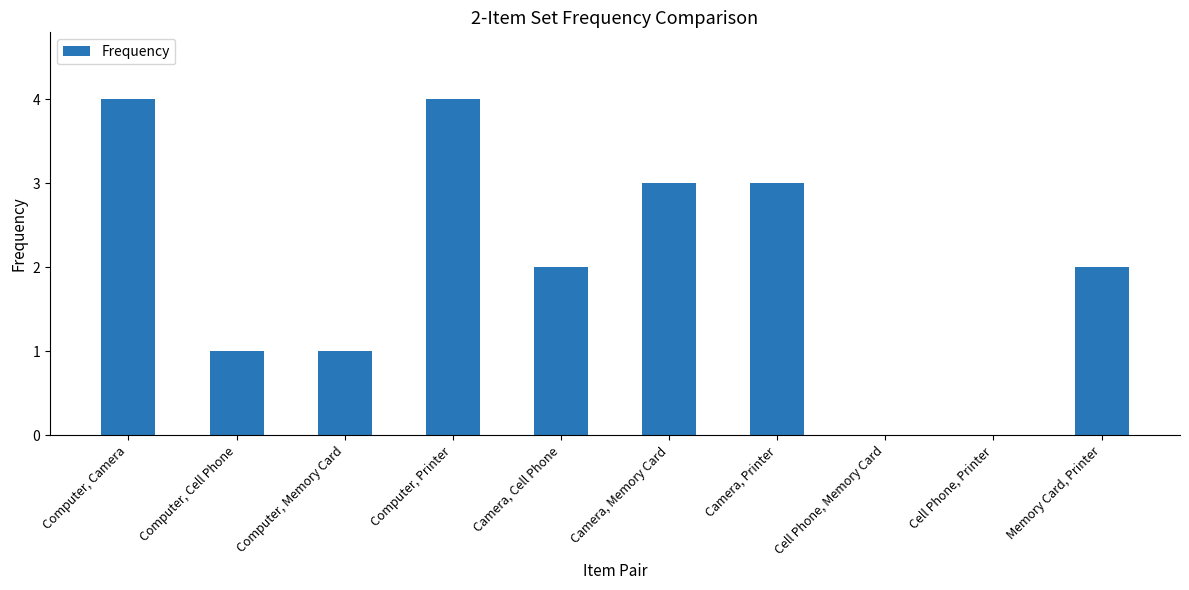

Where does the data first go above 2?

Computer, Camera